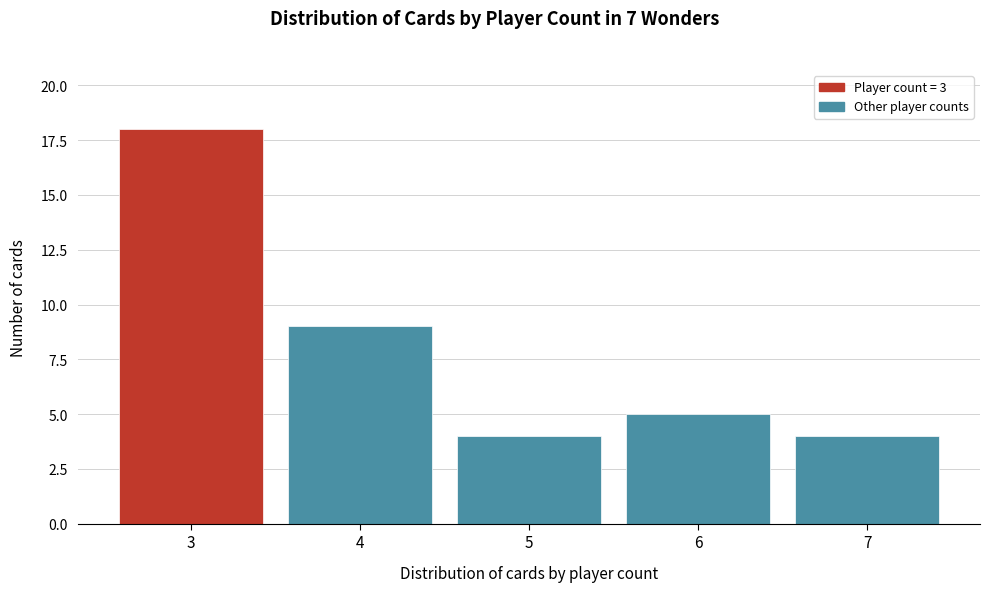

Reading left to right, what are all the values shown in this chart?

18	9	4	5	4